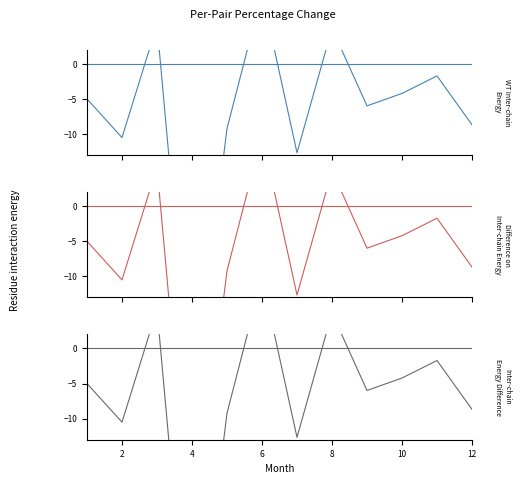

How many data points are less than -5?

7